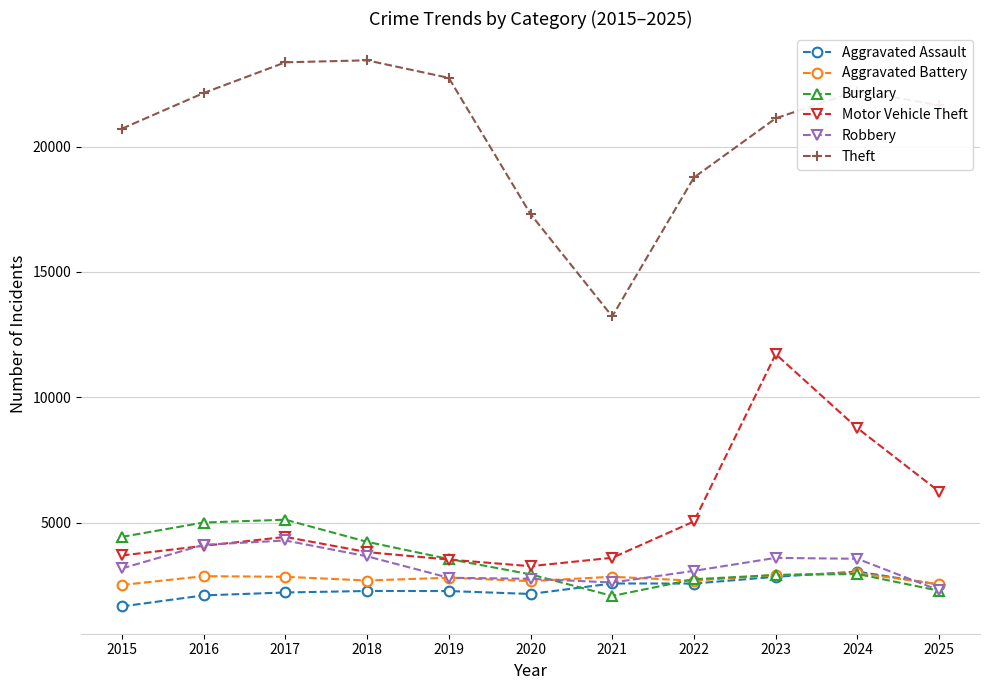

Which series changed the most between 2016 and 2022?

Theft